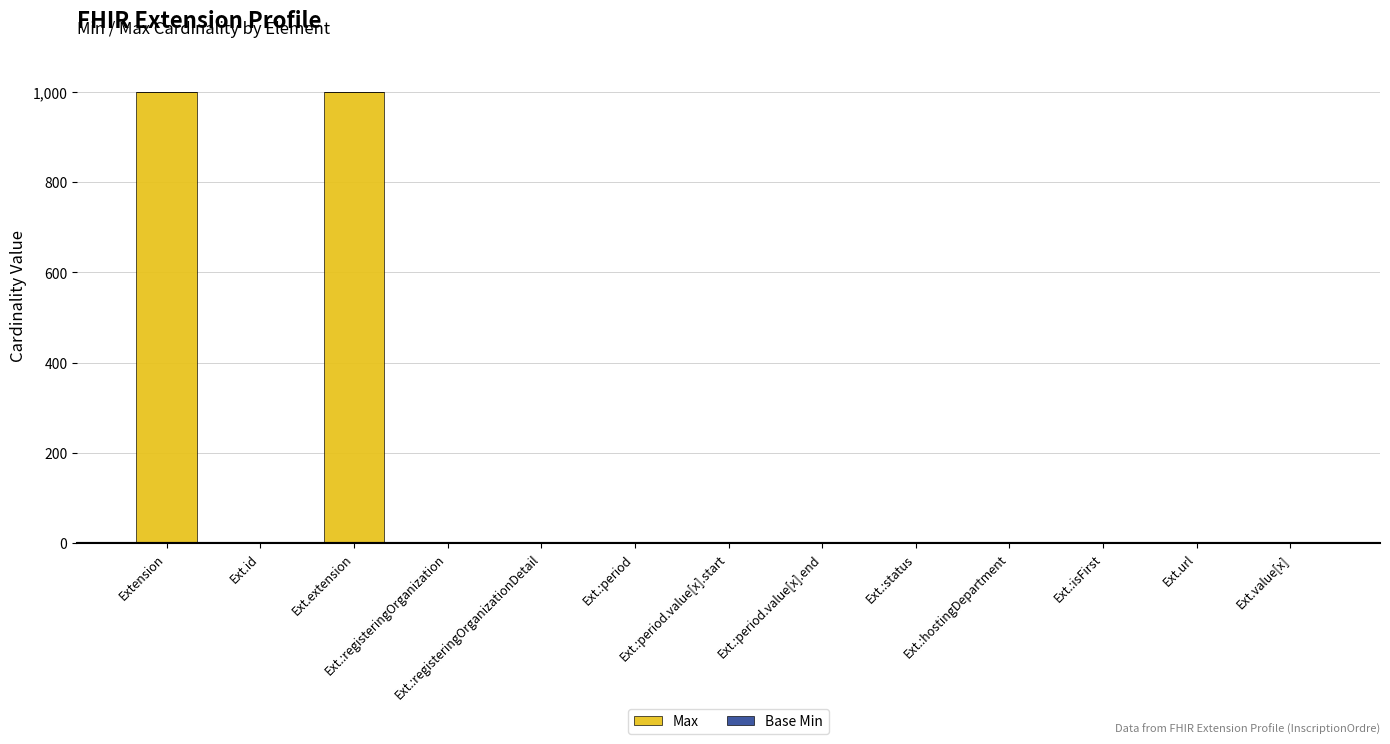

Are the bars horizontal?

No